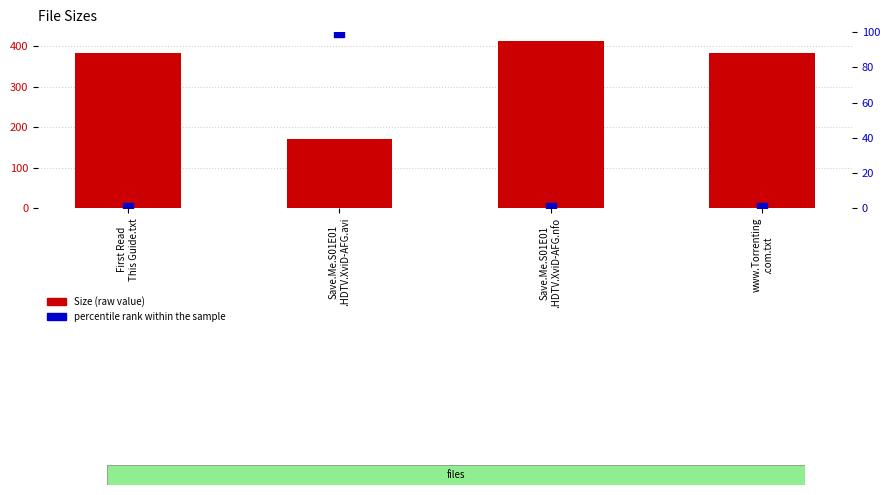

Which series has the largest total across all categories?

Size (raw value)